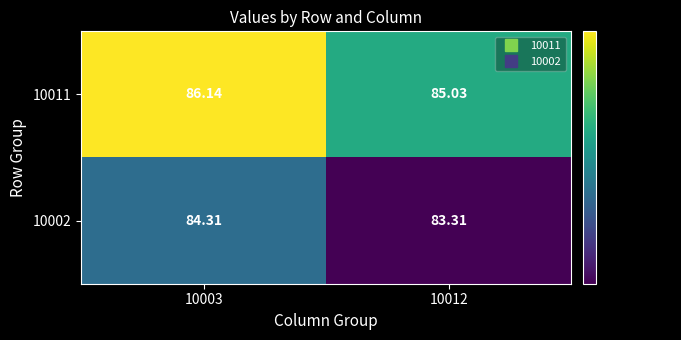

What is the spread (max minus min) of values at 10003?

1.8